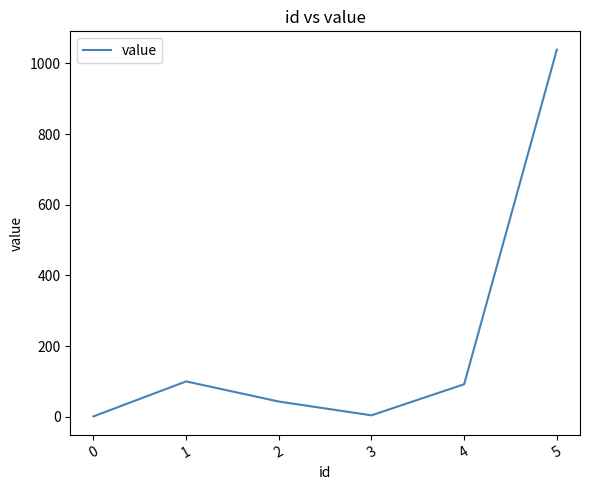

How many values are below 92?

3